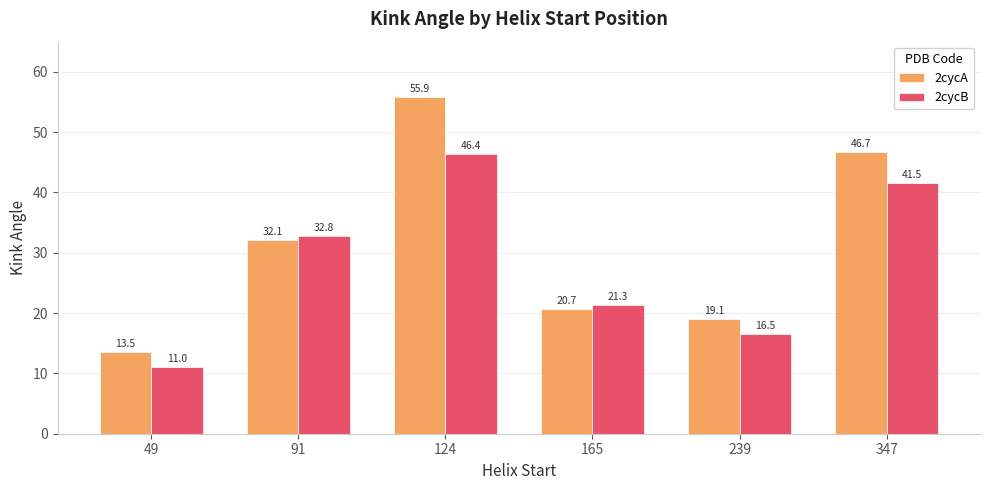

True or false: 2cycA has a value of 55.9 at 124.

True